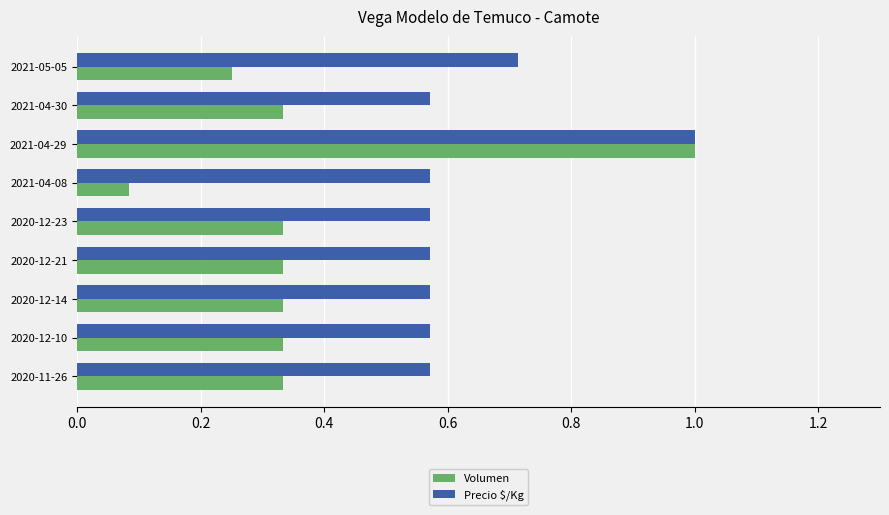

The value of Precio $/Kg at 2021-05-05 is 1.1. True or false?

False